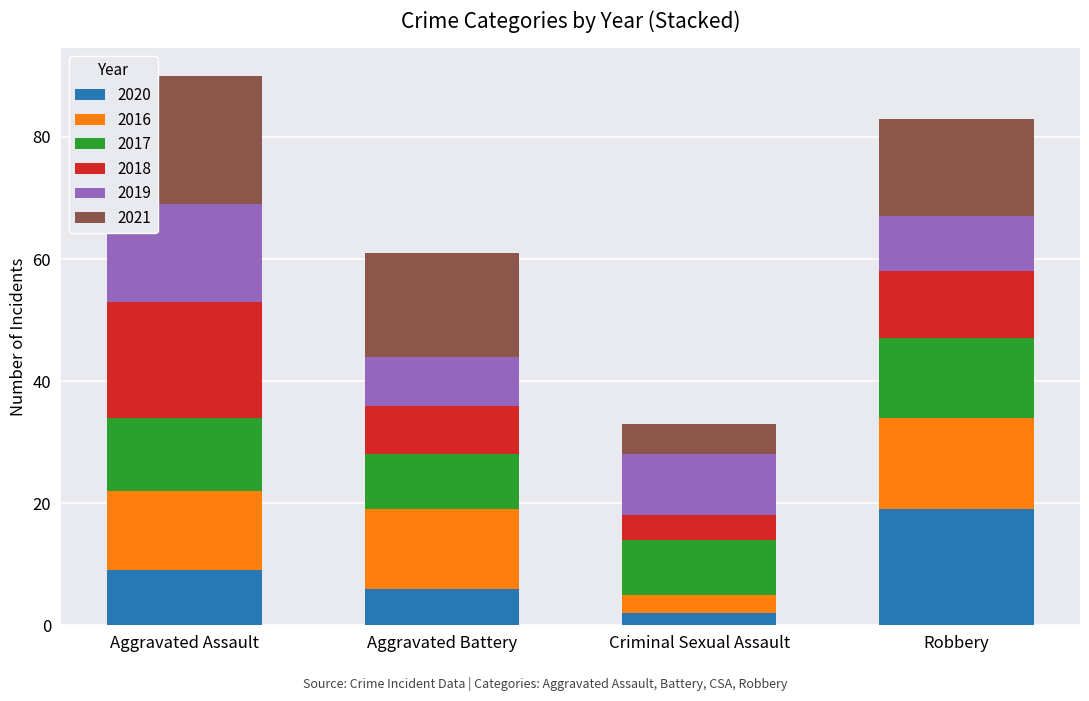

True or false: 2020 has a value of 2 at Criminal Sexual Assault.

True